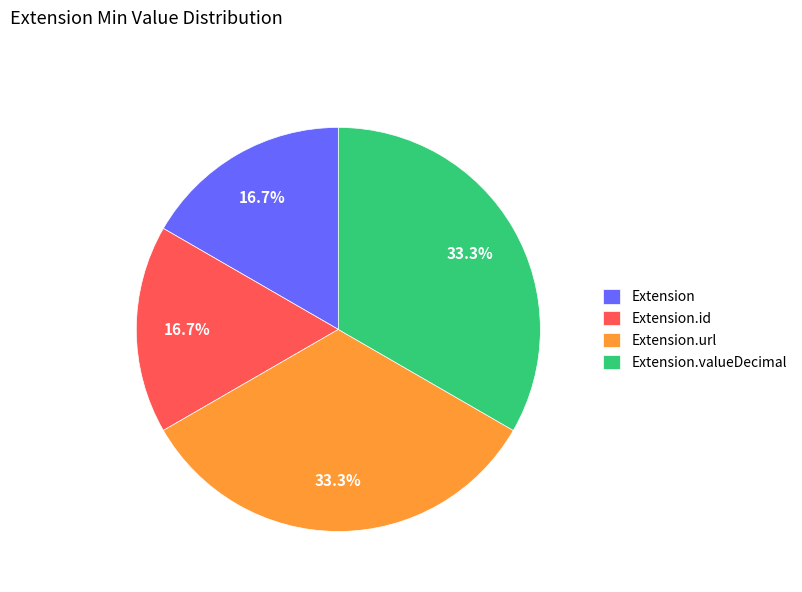

How many segments does this pie chart have?

4